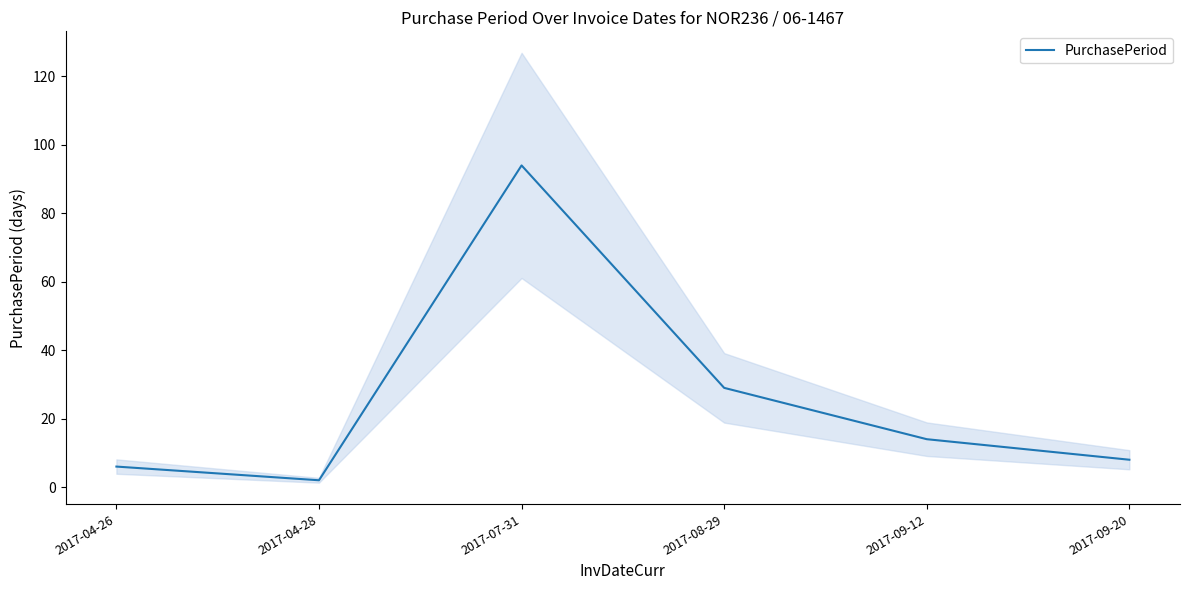

Reading right to left, list all the values displayed in this chart.

8	14	29	94	2	6